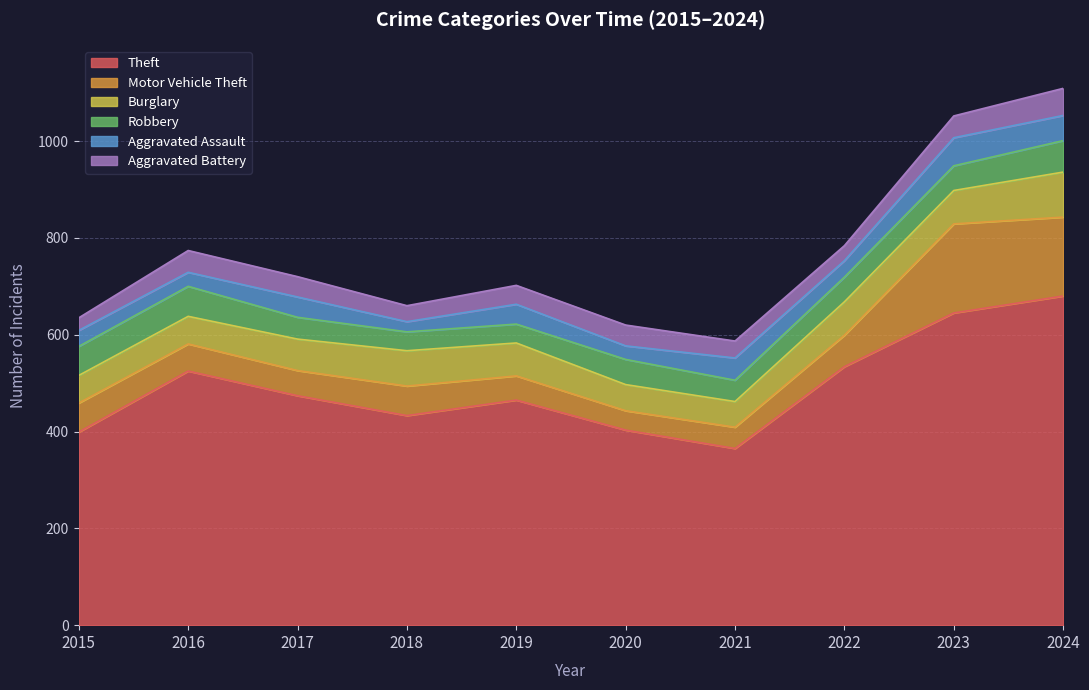

Reading left to right, extract all data points from this chart.

Theft: 2015=399	2016=525	2017=474	2018=433	2019=465	2020=403	2021=365	2022=534	2023=645	2024=680
Motor Vehicle Theft: 2015=60	2016=56	2017=52	2018=61	2019=50	2020=40	2021=44	2022=65	2023=184	2024=163
Burglary: 2015=57	2016=57	2017=65	2018=73	2019=68	2020=54	2021=53	2022=69	2023=69	2024=93
Robbery: 2015=60	2016=62	2017=45	2018=39	2019=39	2020=52	2021=44	2022=51	2023=51	2024=65
Aggravated Assault: 2015=33	2016=29	2017=42	2018=21	2019=41	2020=28	2021=46	2022=34	2023=58	2024=52
Aggravated Battery: 2015=26	2016=45	2017=42	2018=33	2019=39	2020=43	2021=35	2022=31	2023=45	2024=56